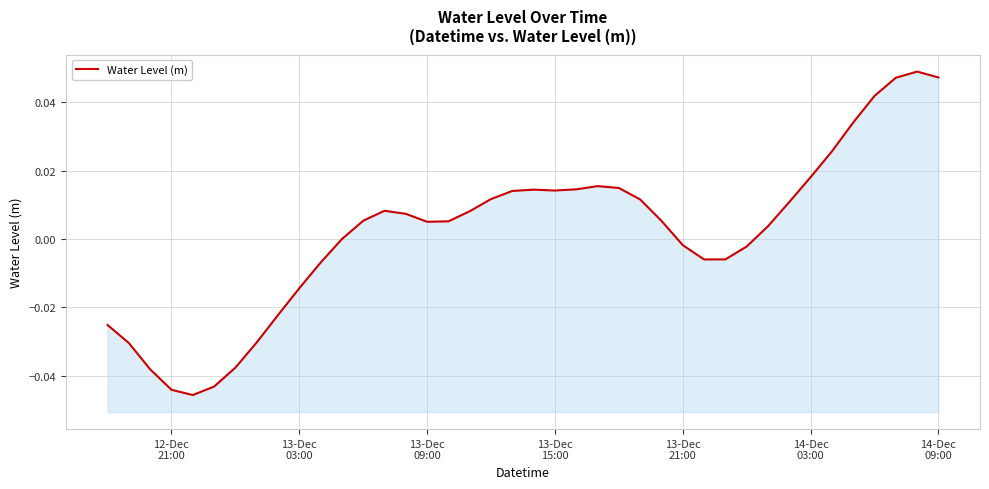

The value at 26 is 0.0. True or false?

False